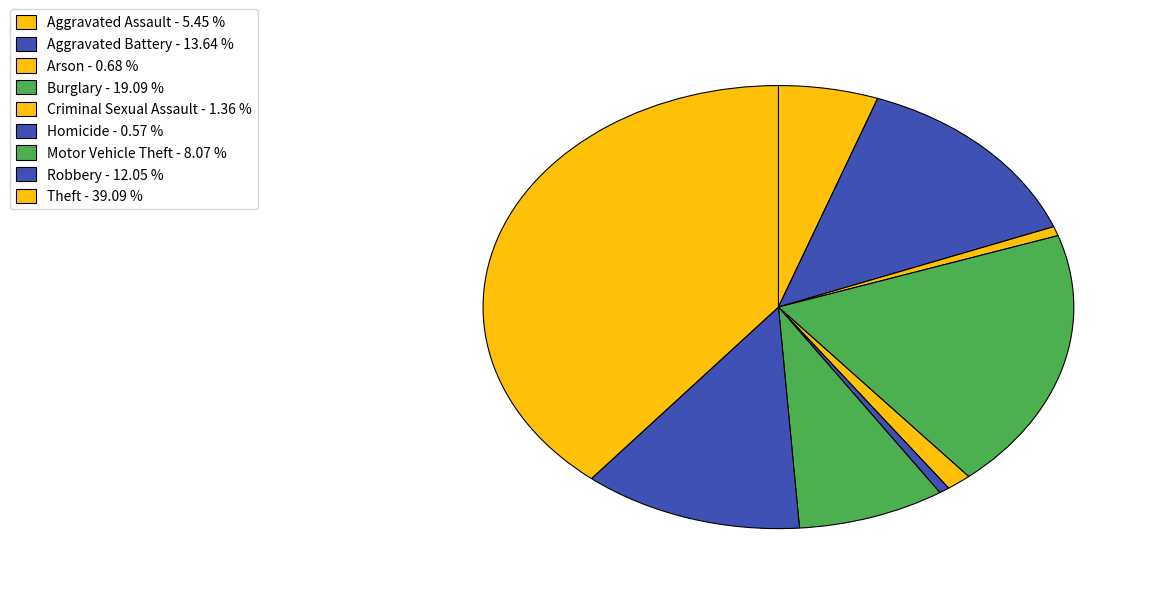

Count the number of slices in the pie.

9